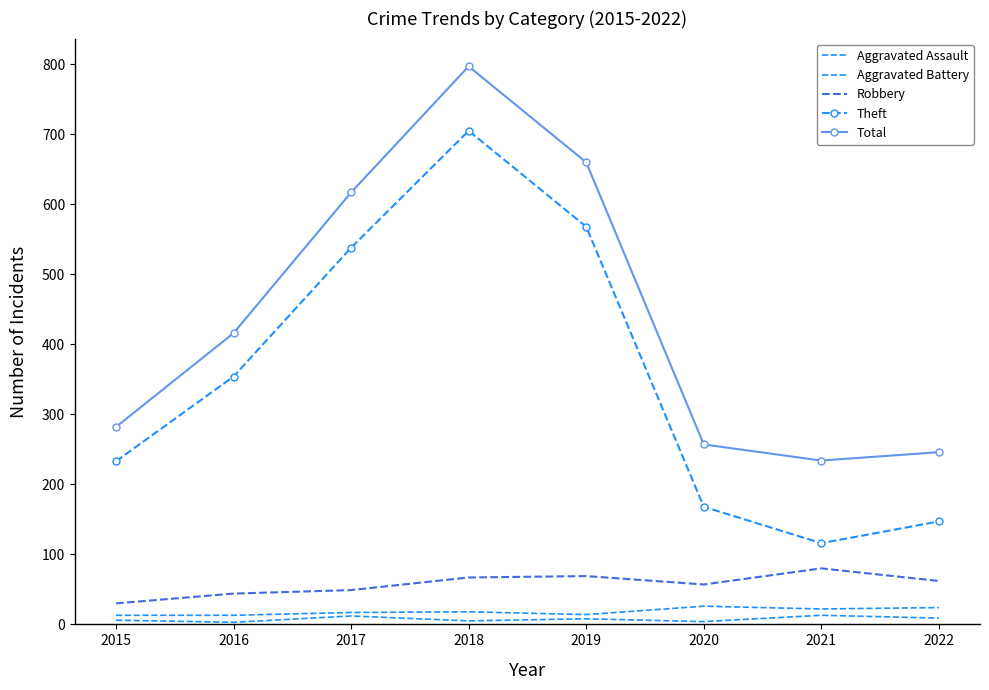

Is it true that Theft equals 233 at 2015?

True